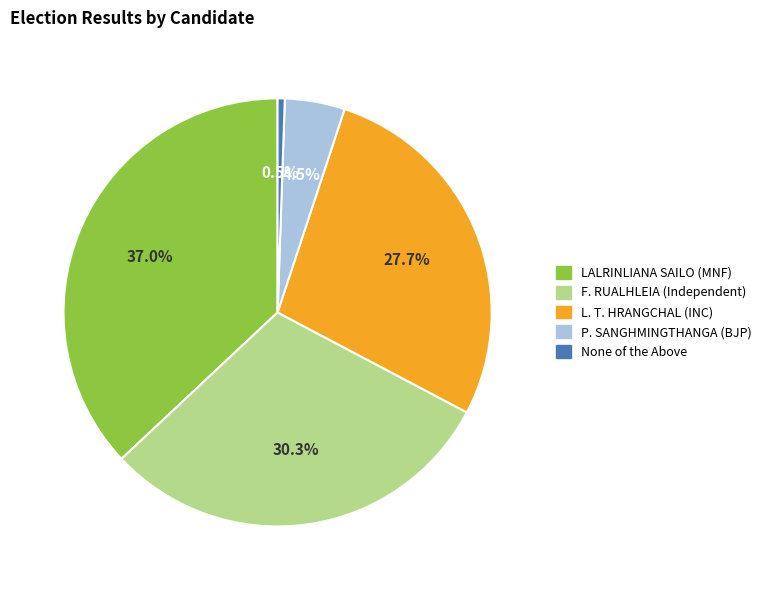

Between L. T. HRANGCHAL (INC) and P. SANGHMINGTHANGA (BJP), which is larger?

L. T. HRANGCHAL (INC)